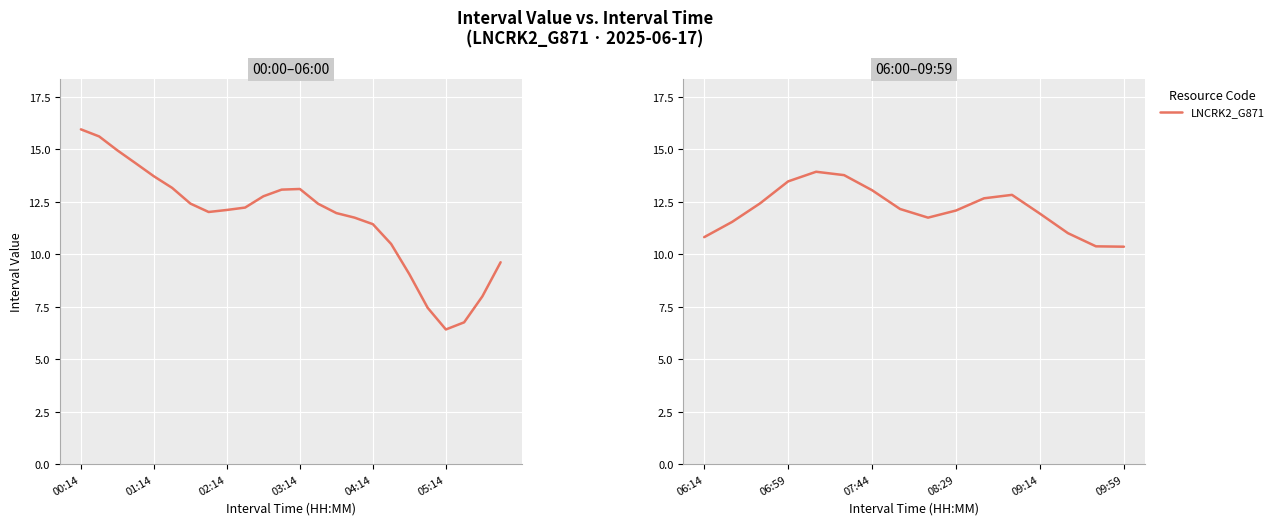

What is the difference between the second highest and second lowest values?

3.4